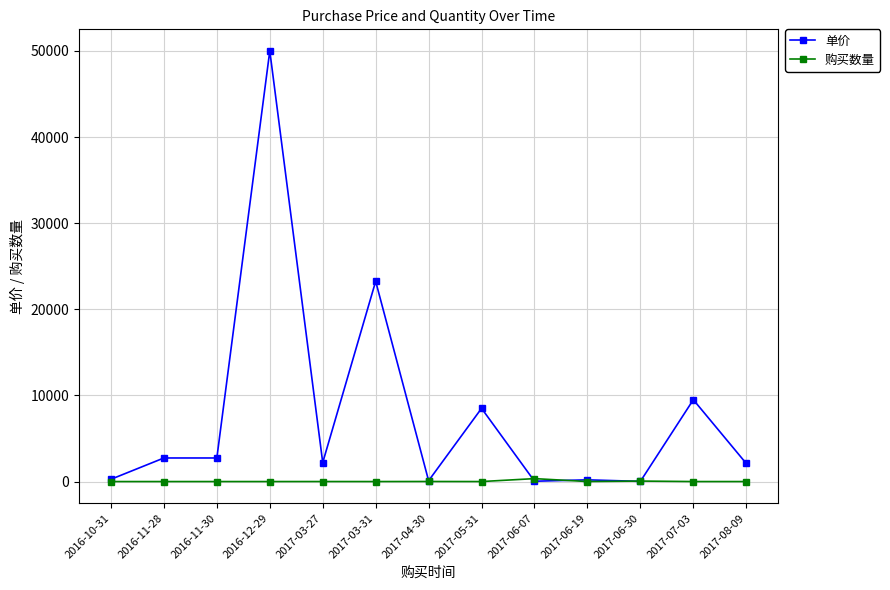

What is the value of the 单价 point at the 12th from the left?

9500.0